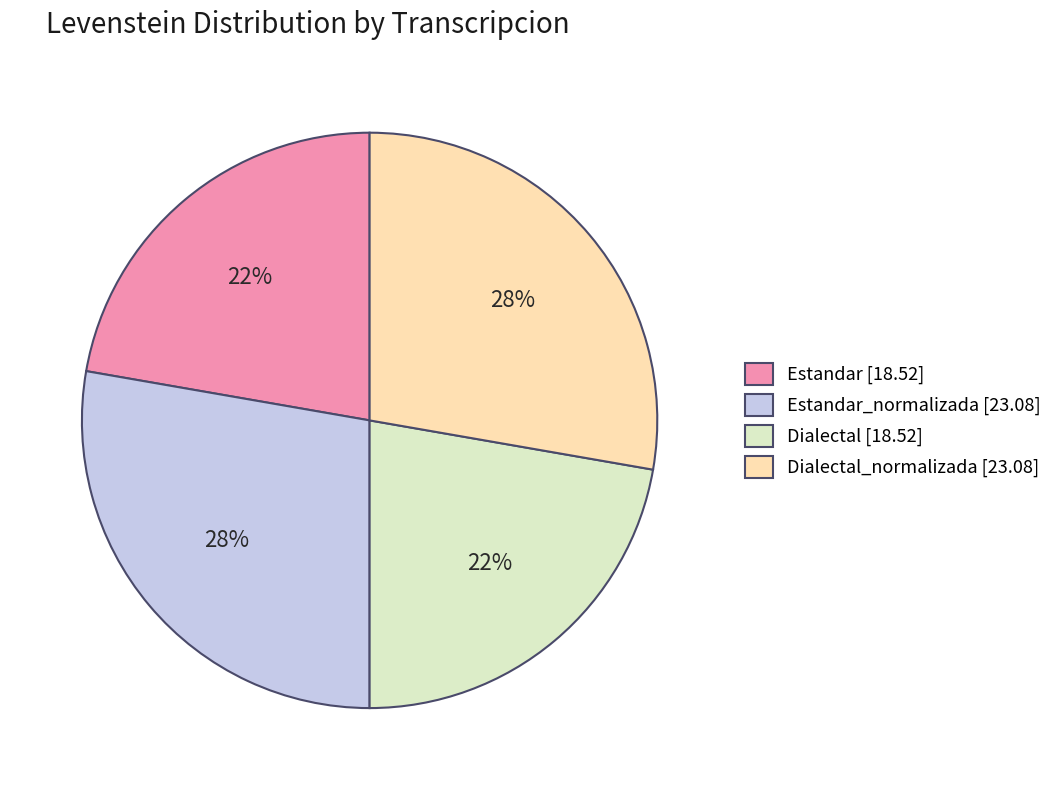

To the nearest percent, what portion does Estandar [18.52] represent?

22%